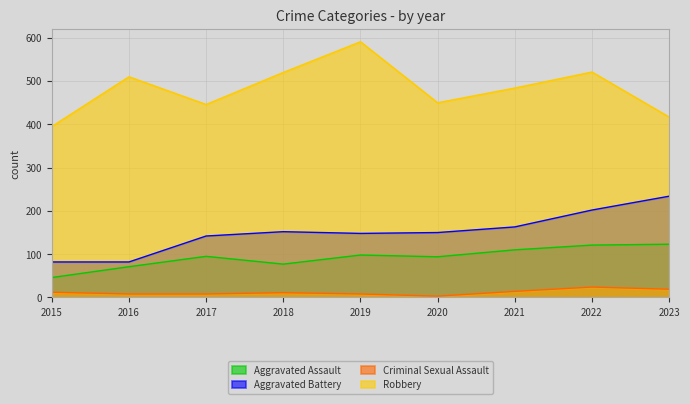

What is the value of the Aggravated Assault point at the 9th from the left?

123